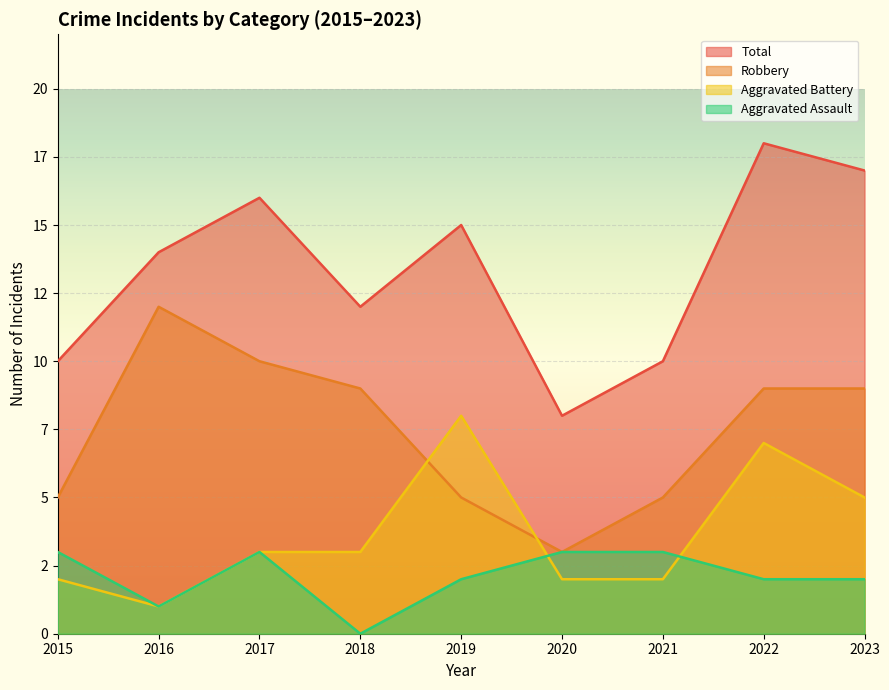

Reading left to right, list all the values displayed in this chart.

Aggravated Assault: 3	1	3	0	2	3	3	2	2
Aggravated Battery: 2	1	3	3	8	2	2	7	5
Robbery: 5	12	10	9	5	3	5	9	9
Total: 10	14	16	12	15	8	10	18	17